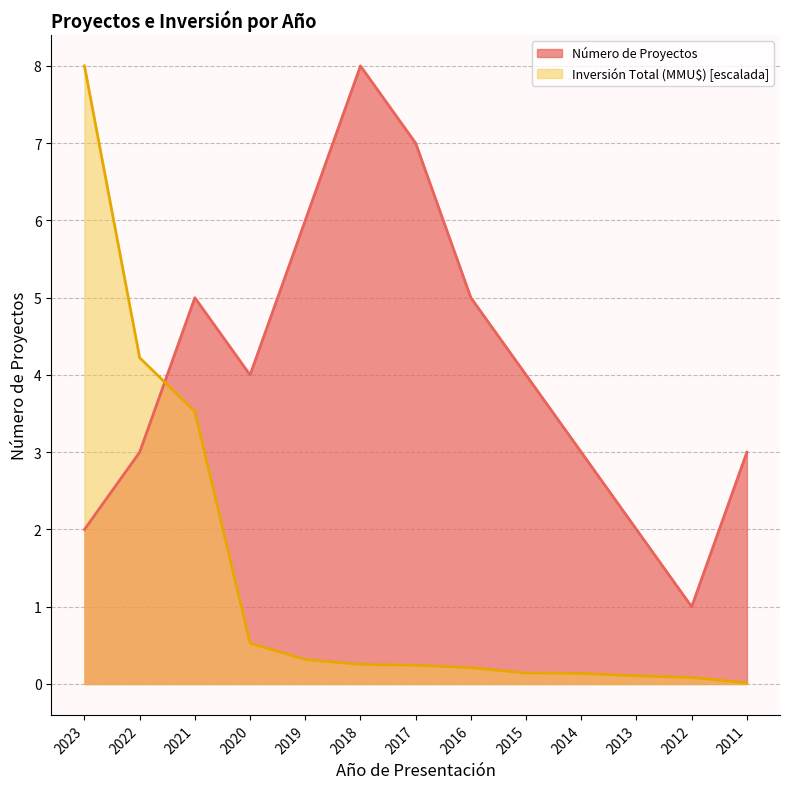

How many times do Número de Proyectos and Inversión Total (MMU$) cross each other?

1